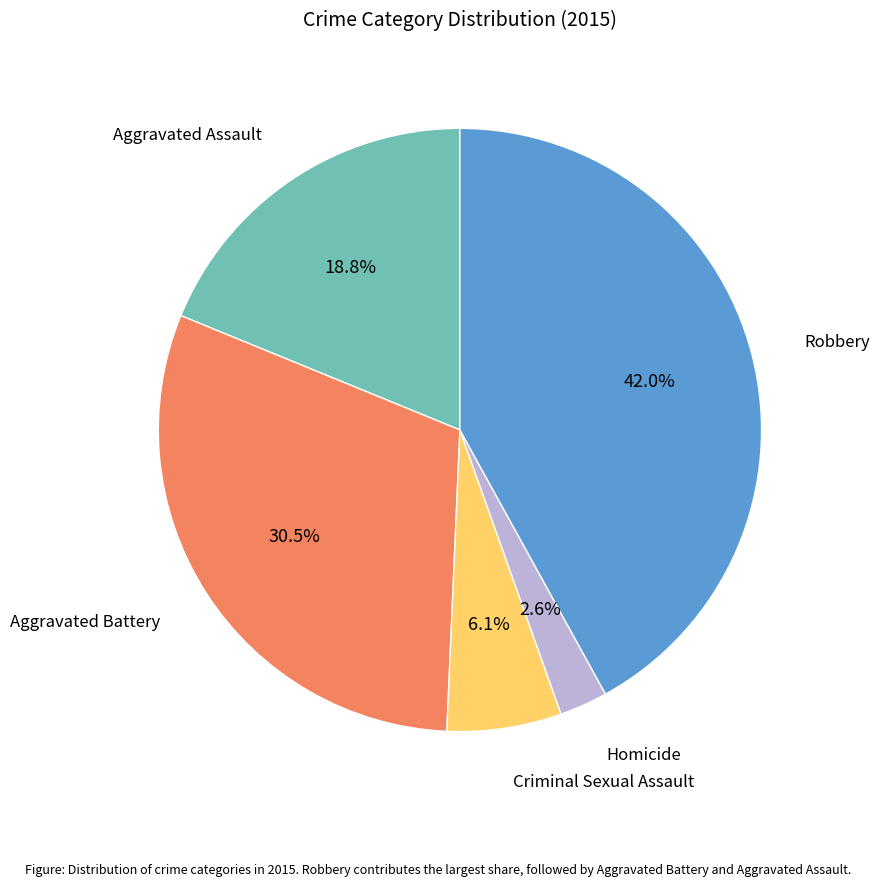

Does any single category account for the majority?

No